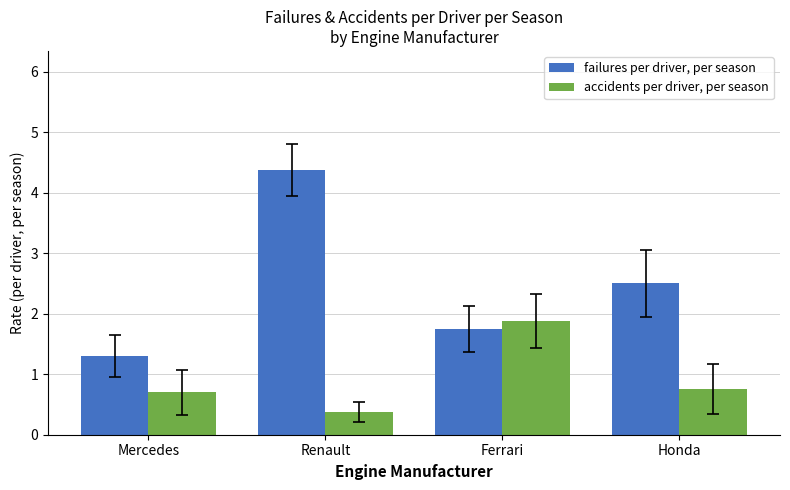

The value of accidents per driver, per season at Mercedes is 0.7. True or false?

True